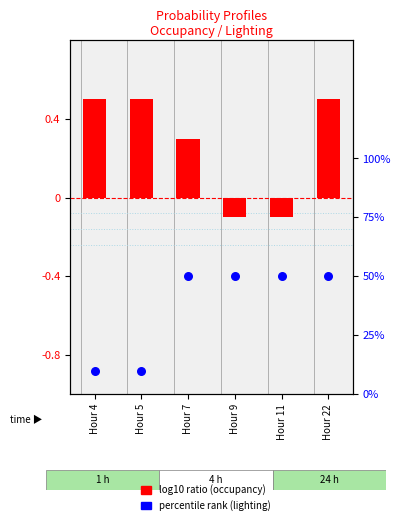

Which series has the largest Y range (max minus min)?

log10 ratio